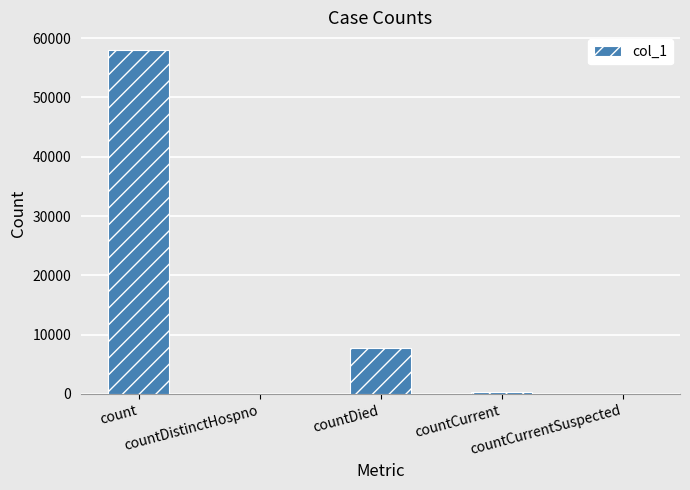

How many series are shown in this chart?

1